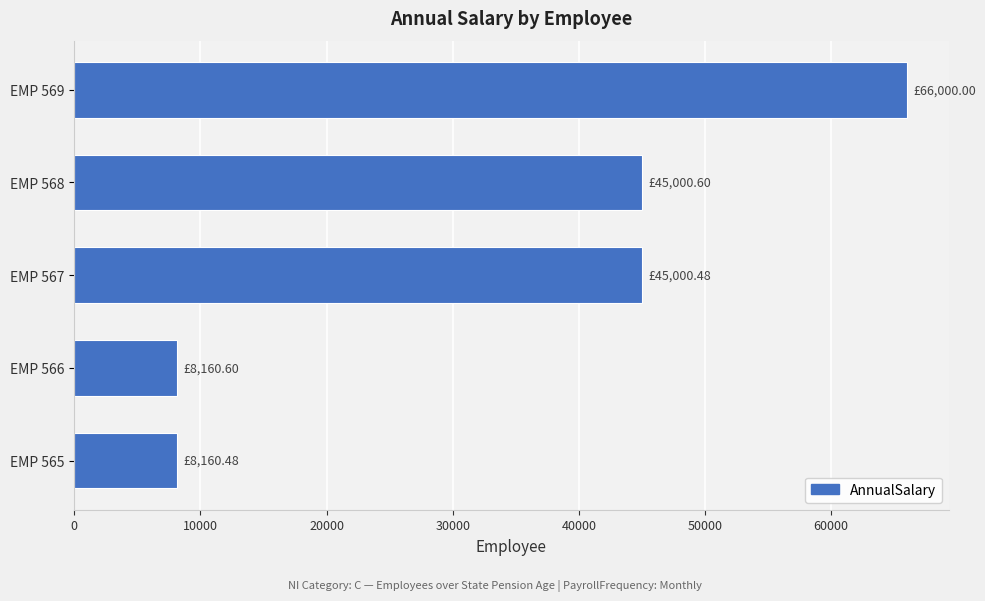

How many values exceed 45000?

3